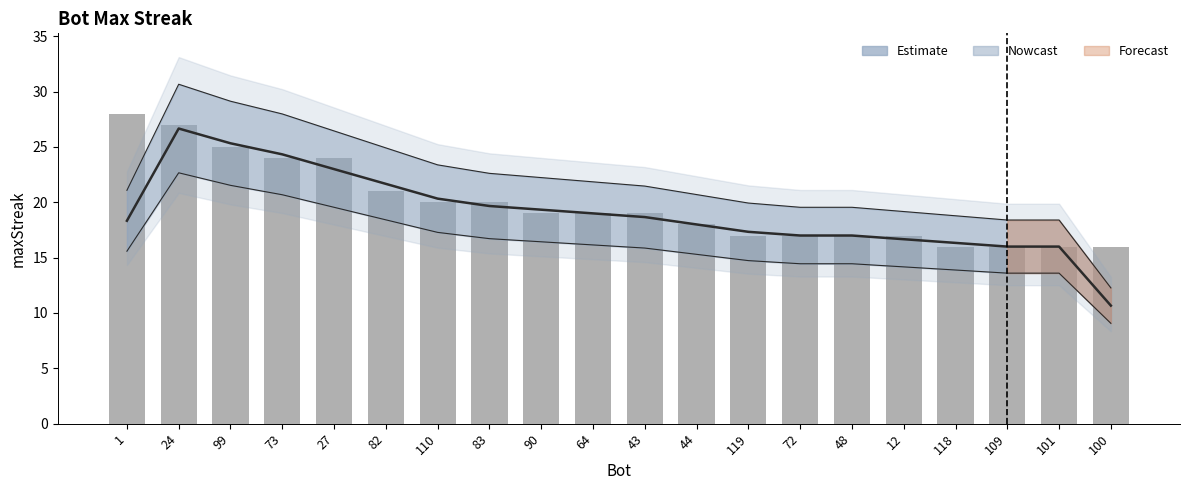

Reading left to right, transcribe all the data shown in this chart.

18.3	26.7	25.3	24.3	23.0	21.7	20.3	19.7	19.3	19.0	18.7	18.0	17.3	17.0	17.0	16.7	16.3	16.0	16.0	10.7